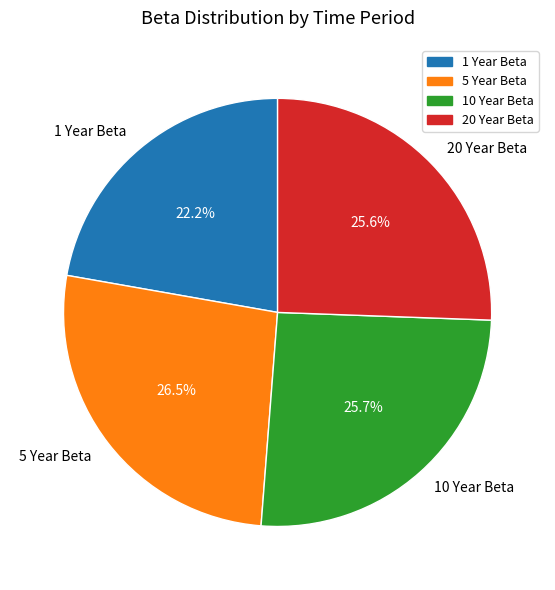

Is it true that 1 Year Beta is 22% of the pie?

True